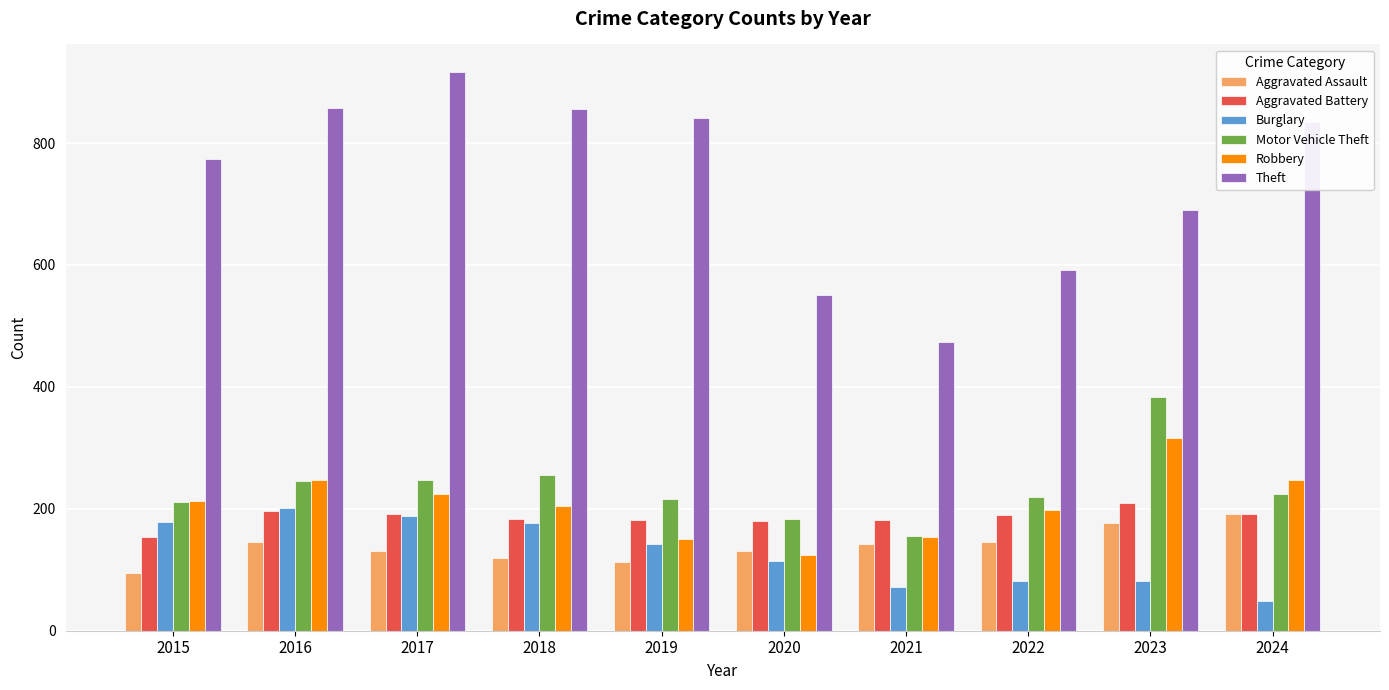

What is the sum of the Theft values at 2016 and 2023?

1549